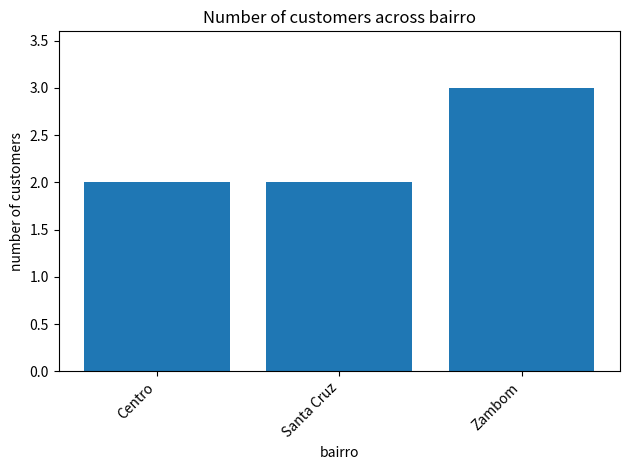

What is the minimum value shown in the chart?

2